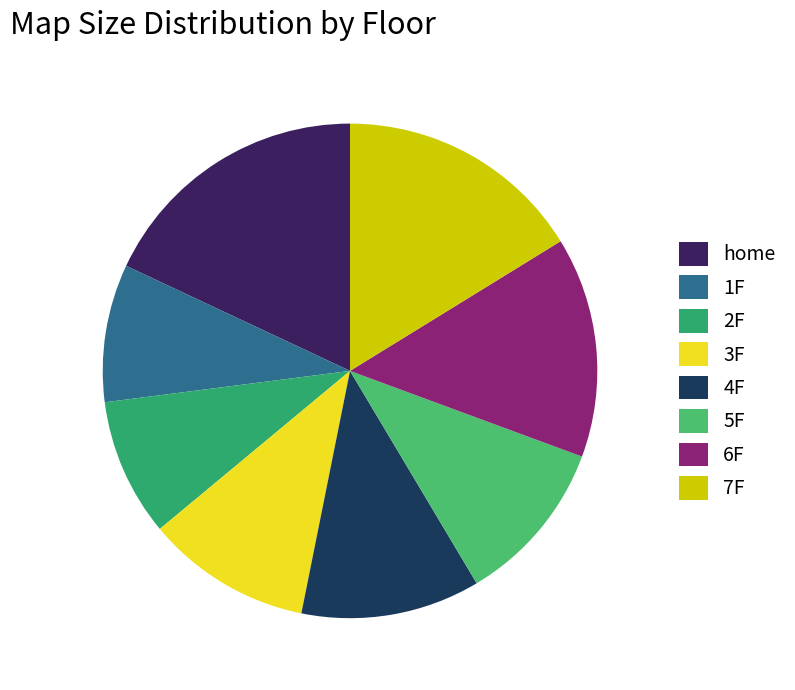

Count the number of slices in the pie.

8